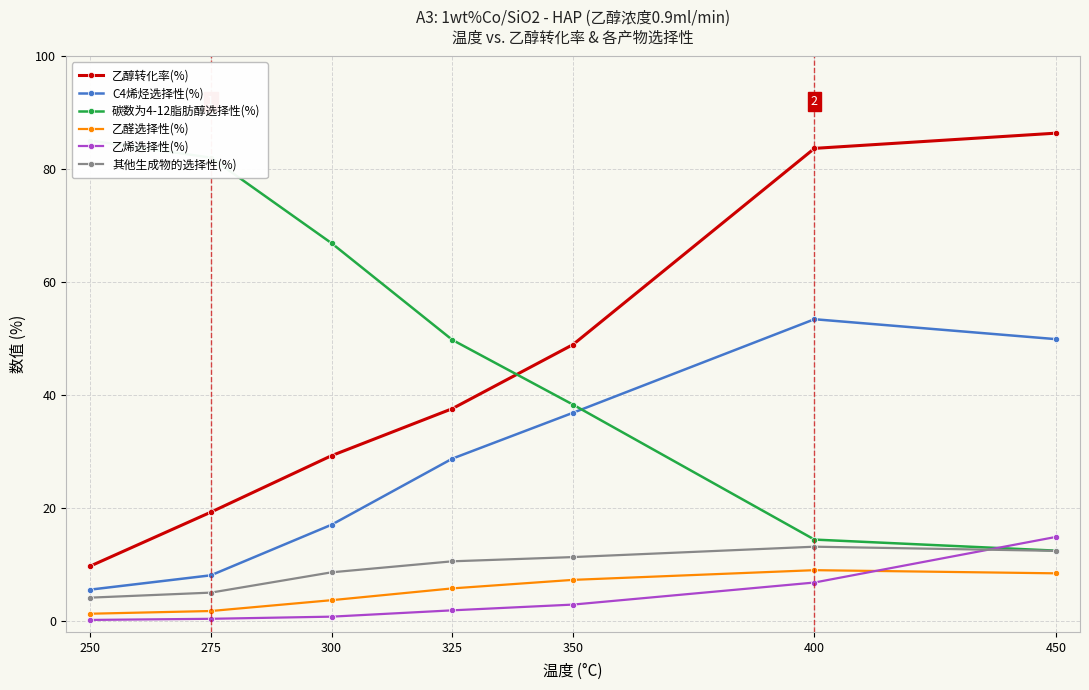

Reading left to right, what are all the values shown in this chart?

乙醇转化率(%): 9.7	19.2	29.3	37.6	48.9	83.7	86.4
C4烯烃选择性(%): 5.5	8.0	17.0	28.7	36.9	53.4	49.9
碳数为4-12脂肪醇选择性(%): 85.1	82.1	66.9	49.8	38.3	14.4	12.4
乙醛选择性(%): 1.2	1.7	3.6	5.7	7.2	8.9	8.4
乙烯选择性(%): 0.1	0.3	0.7	1.8	2.9	6.8	14.8
其他生成物的选择性(%): 4.1	5.0	8.6	10.5	11.3	13.1	12.4